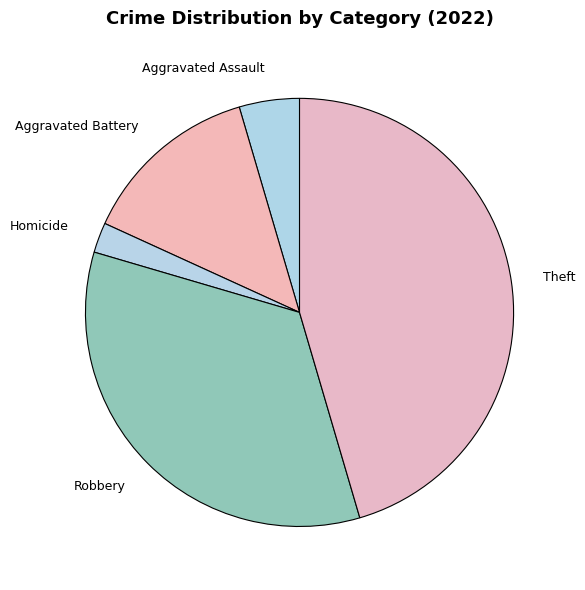

Rank the categories by value from highest to lowest.

Theft, Robbery, Aggravated Battery, Aggravated Assault, Homicide